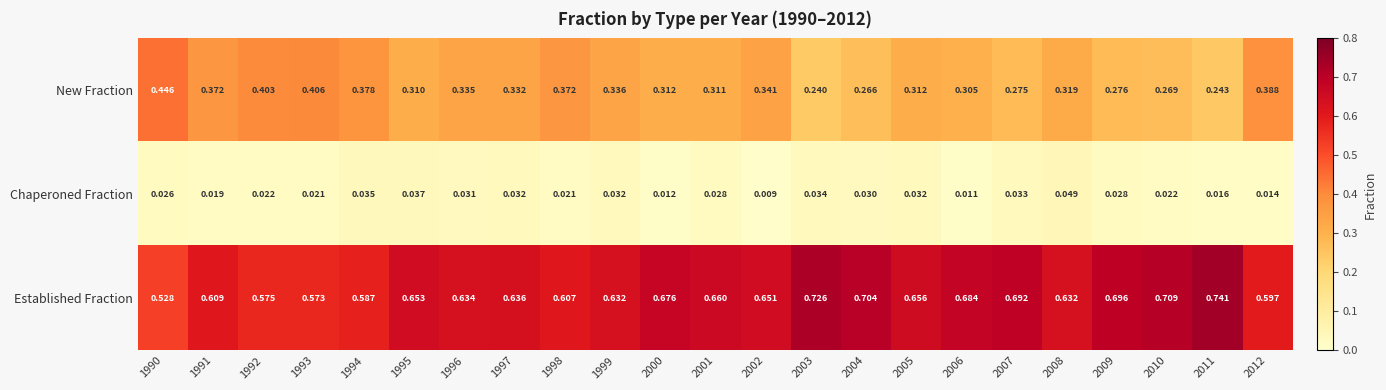

Is the value of New Fraction at 2012 greater than the value of Established Fraction at 1994?

No